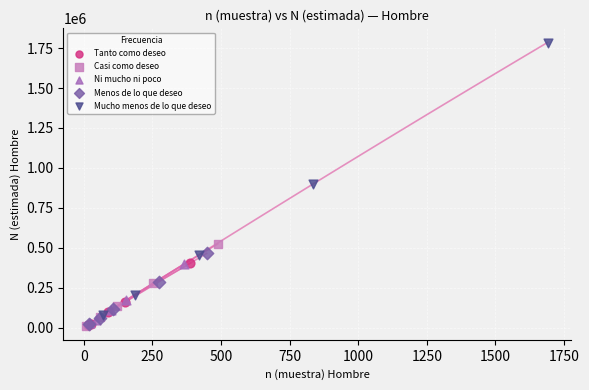

Which series contains the highest Y value?

Mucho menos de lo que deseo